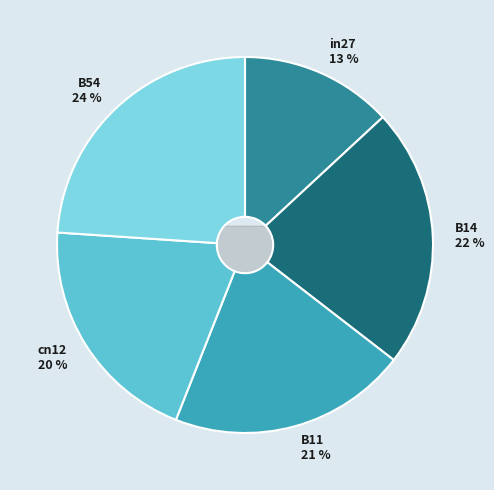

Is it true that cn12 is 20% of the pie?

True